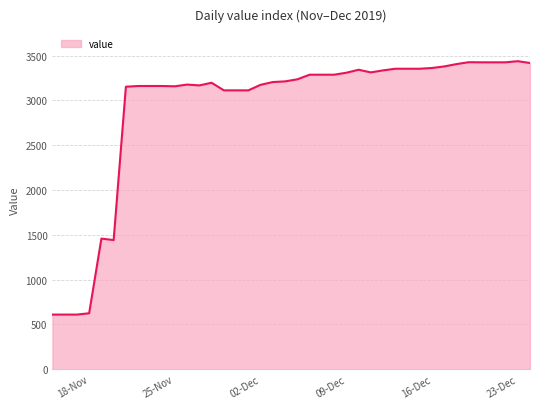

What is the difference between the maximum and minimum values?

2828.3